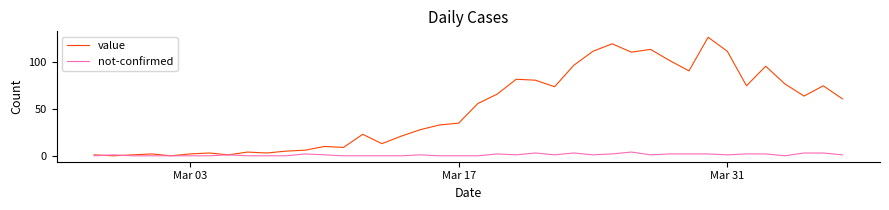

True or false: value has more than 0 interior local peaks.

True